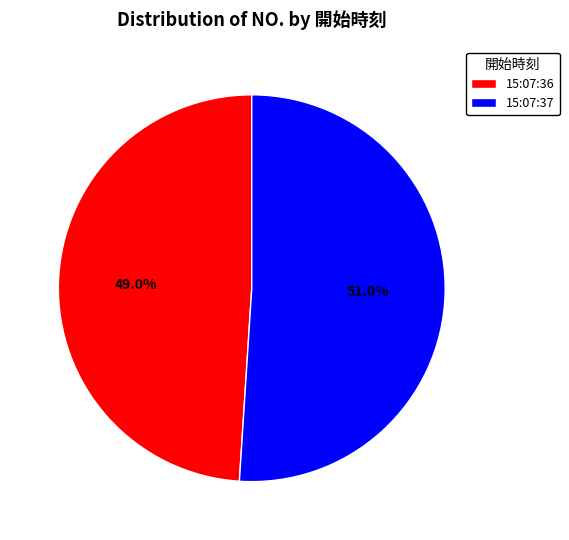

How much of the chart is everything except 15:07:37?

49.0%